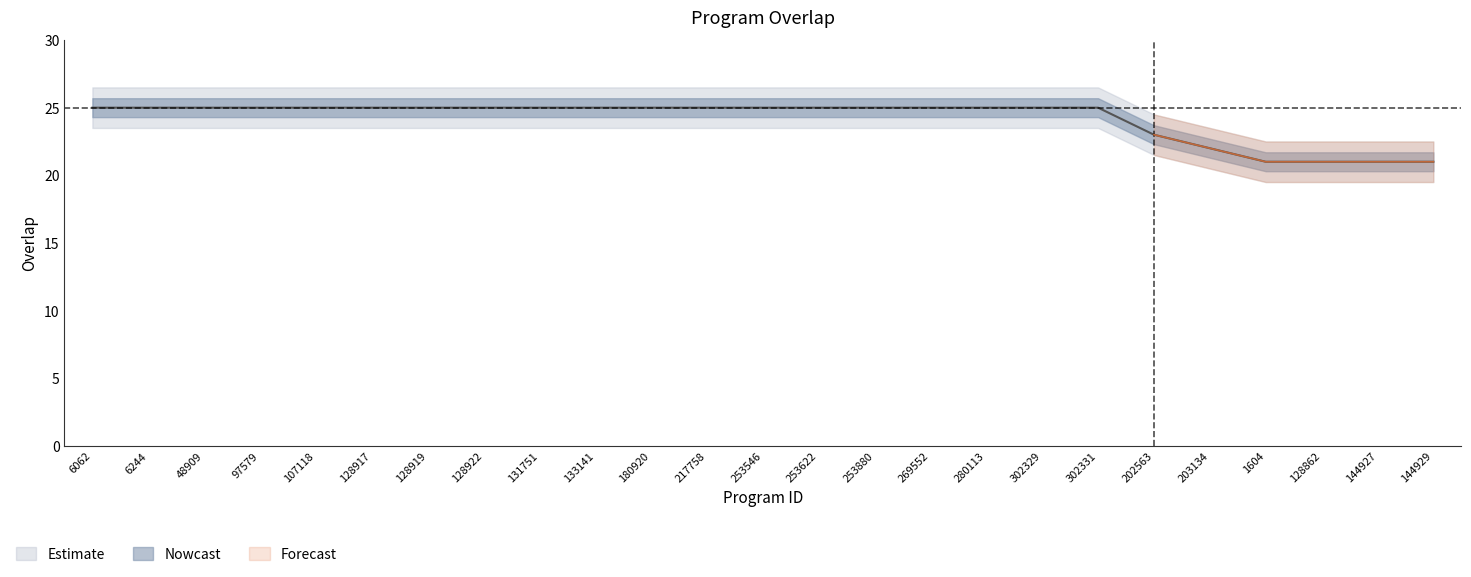

Is it true that the value at 128917 is 10?

False